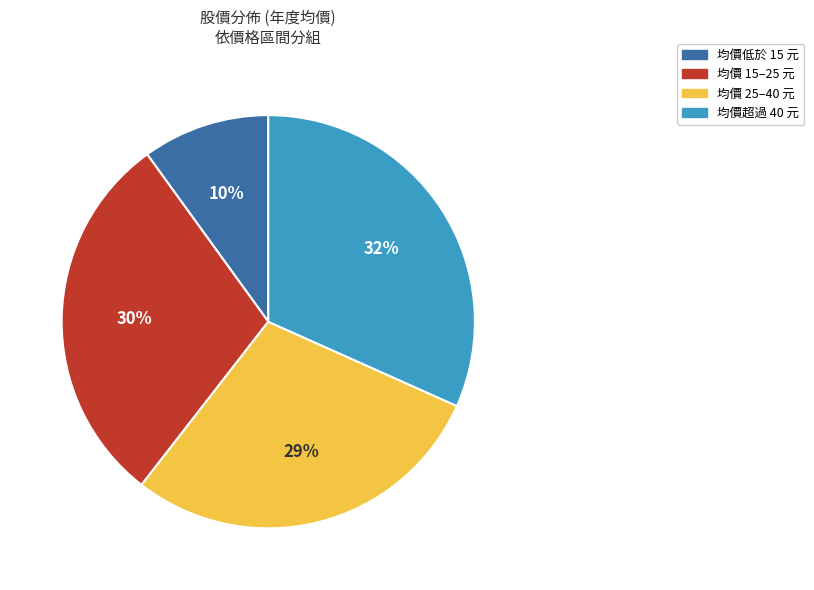

Which has a higher value, 均價低於 15 元 or 均價超過 40 元?

均價超過 40 元